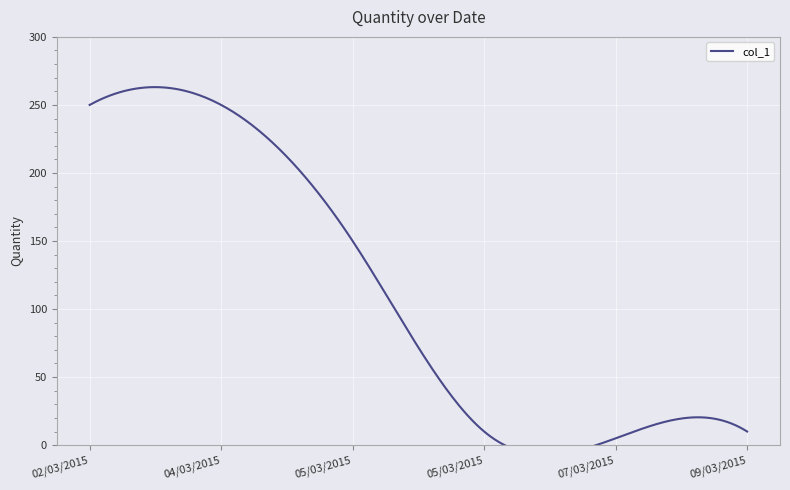

What is the greatest value displayed?

250